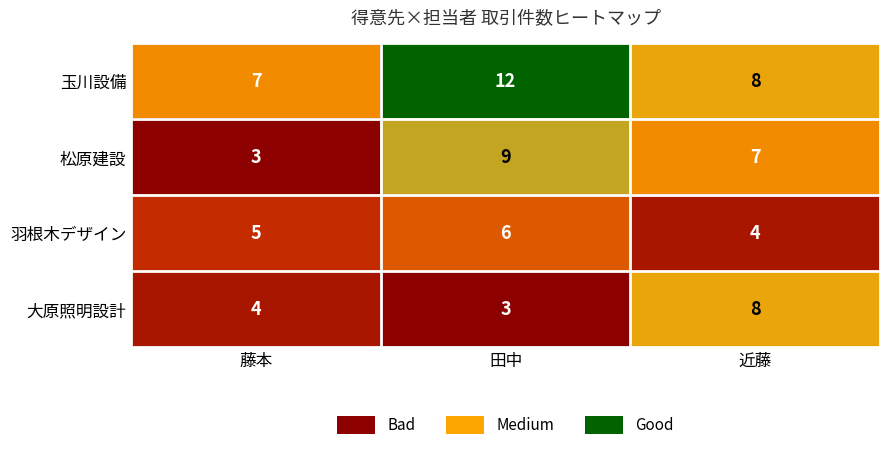

Which series has the largest total across all categories?

玉川設備